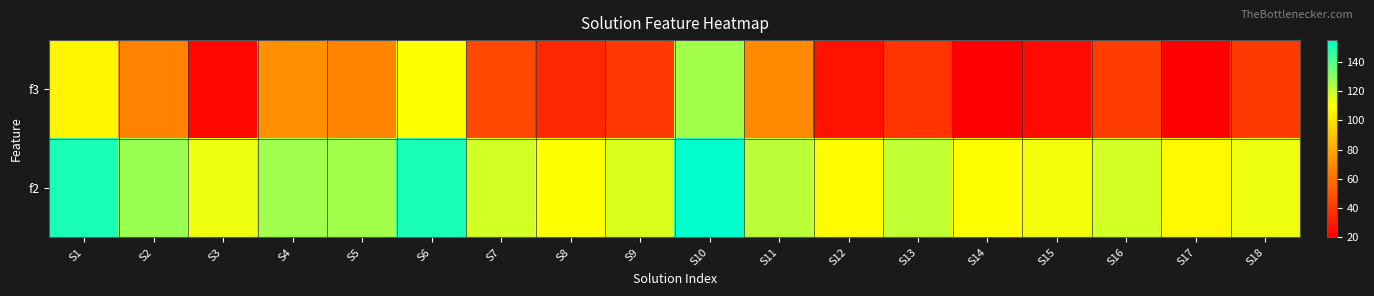

Reading right to left, what are all the values shown in this chart?

f3: S18=41	S17=21	S16=42	S15=24	S14=20	S13=38	S12=27	S11=69	S10=126	S9=40	S8=34	S7=46	S6=110	S5=67	S4=71	S3=23	S2=66	S1=107
f2: S18=113	S17=108	S16=118	S15=112	S14=110	S13=121	S12=109	S11=122	S10=155	S9=116	S8=110	S7=118	S6=150	S5=126	S4=127	S3=113	S2=128	S1=150